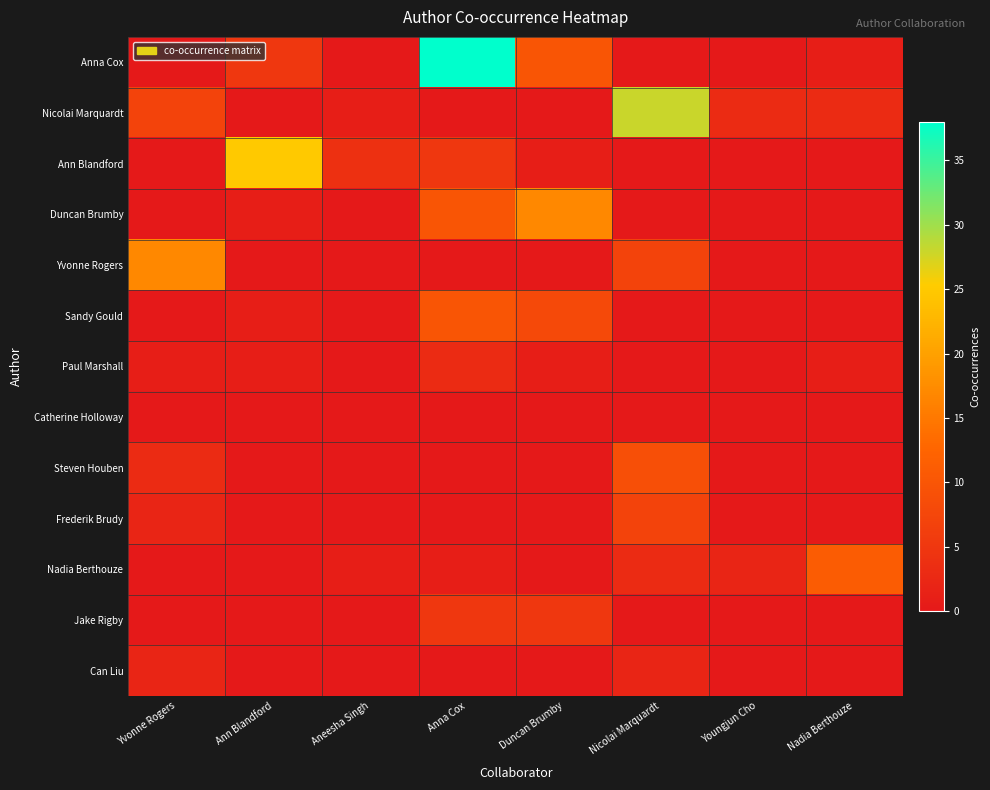

At how many categories does at least one series exceed 20?

3